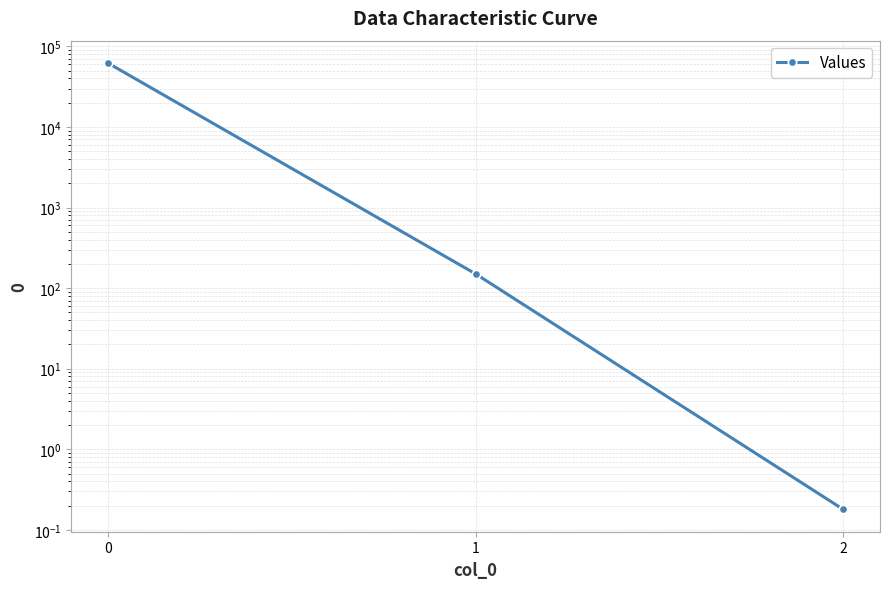

How many distinct data groups are displayed?

1